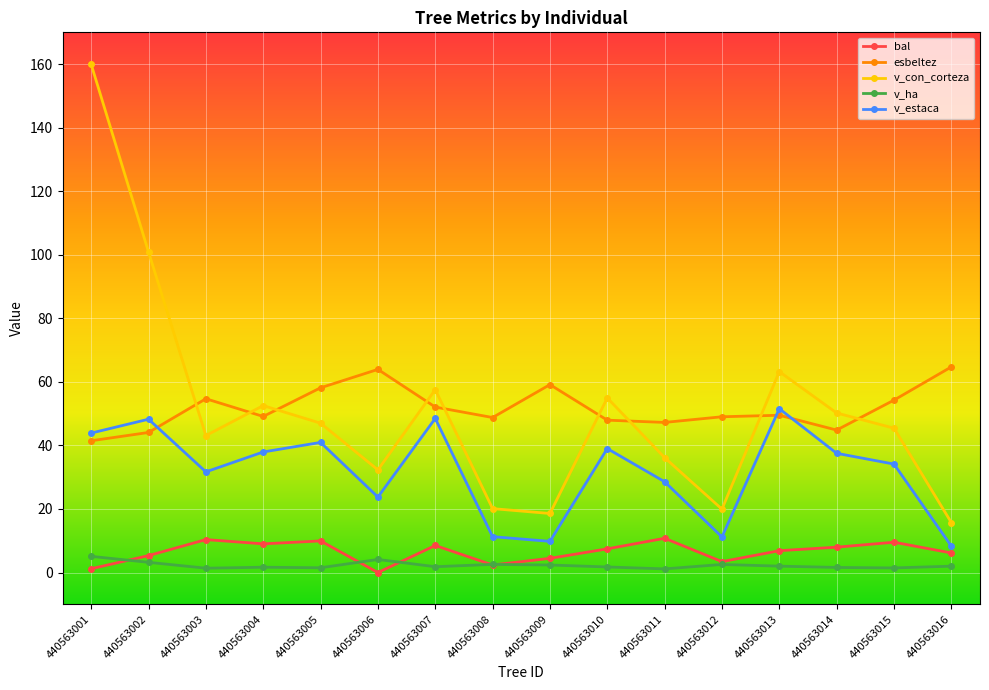

Where is v_estaca nearest to the value 29?

440563011